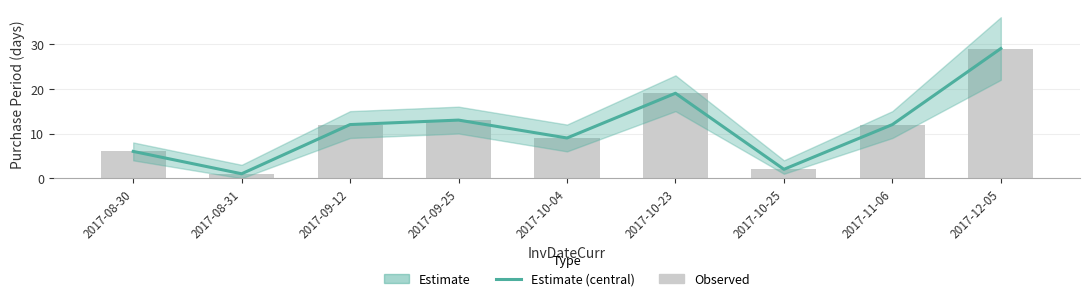

Does the chart contain stacked bars?

No